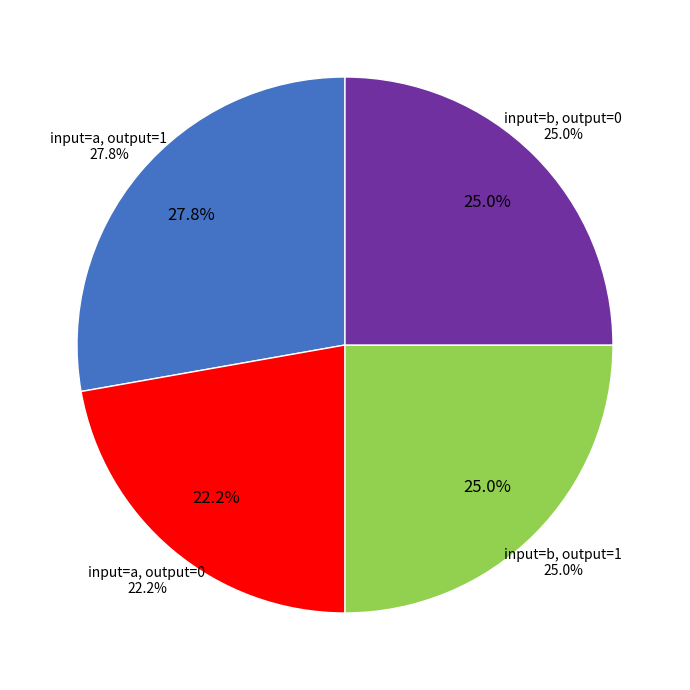

Is 28 the majority of the pie?

No